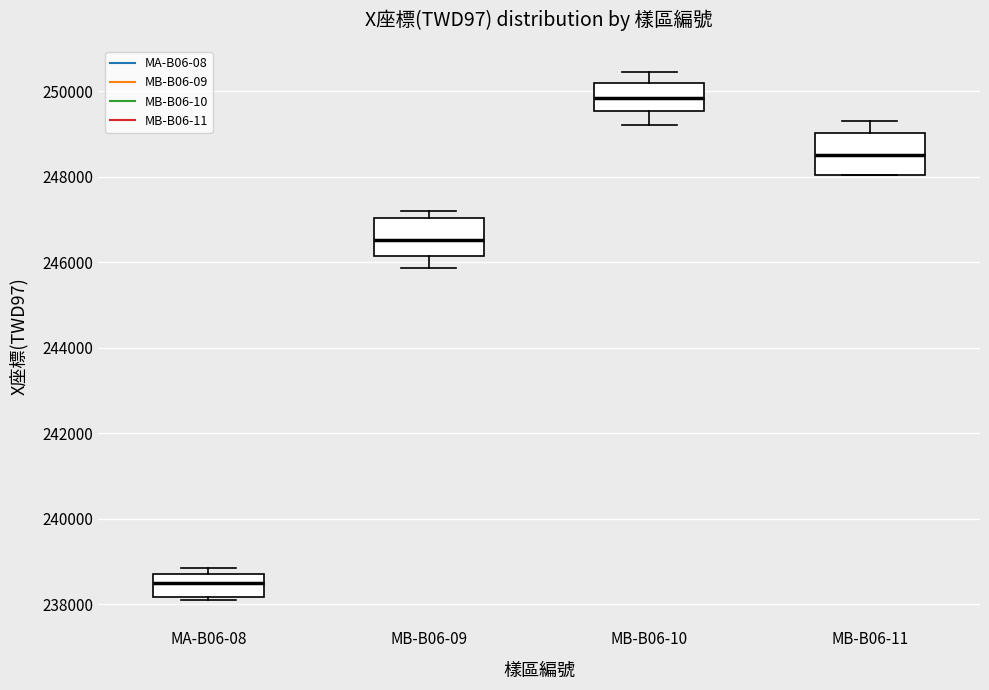

Which box's median line is the lowest?

MA-B06-08